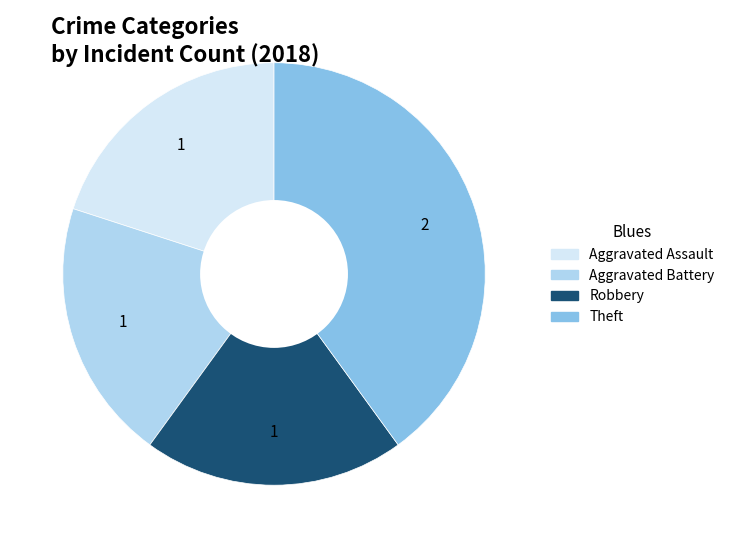

Is there any slice that represents more than half of the pie?

No